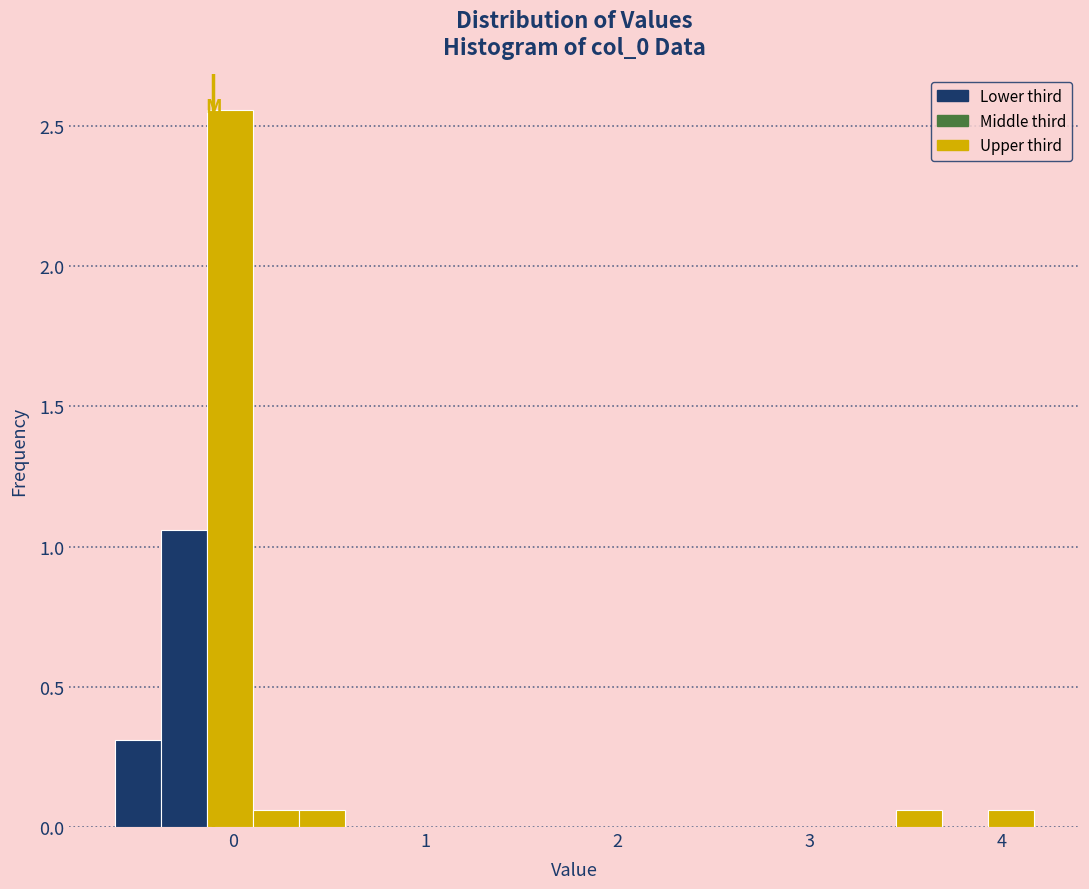

Around what value on the x-axis is the tallest bar? Give the approximate position of its centre, as read against the axis.

0.0